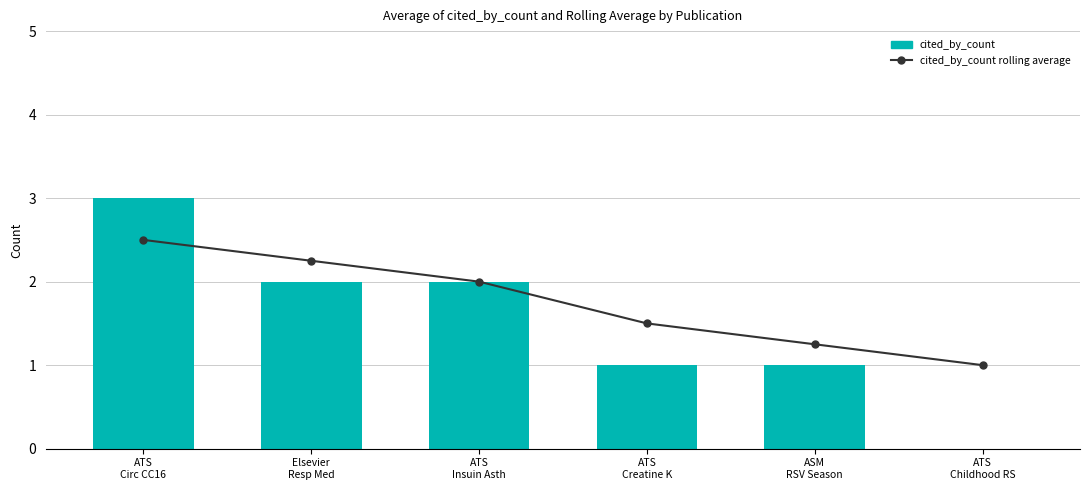

What is the label of the 2nd bar from the right?

ASM
RSV Season